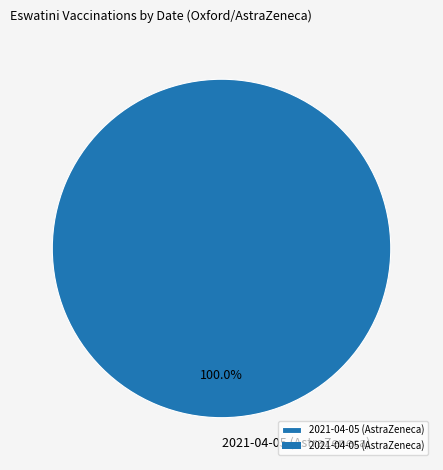

Rank the categories by value from lowest to highest.

2021-04-05 (AstraZeneca)